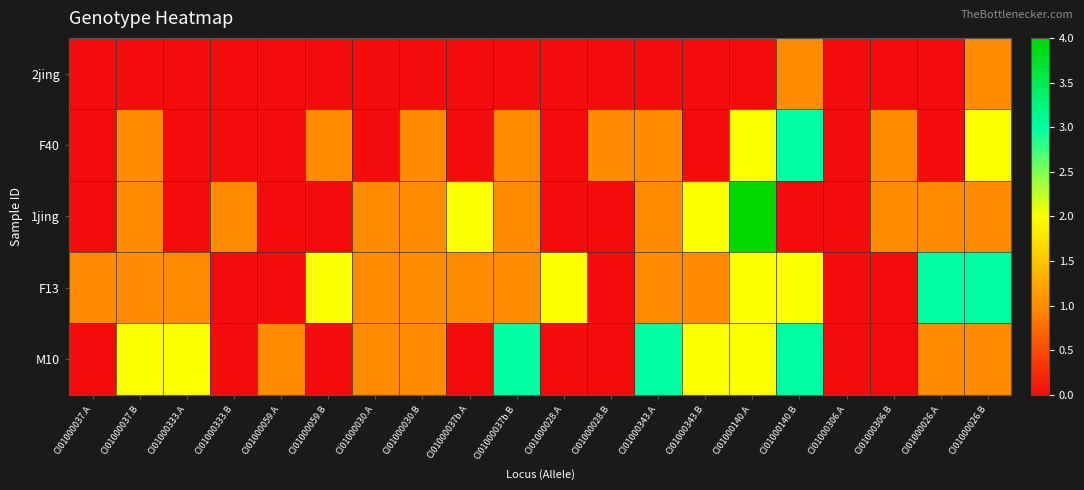

Between CI01000037b.B and CI01000028.B, which series saw the biggest shift?

M10